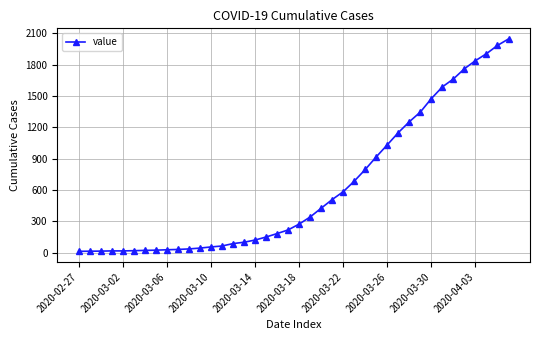

Is this an area chart (filled region under the line)?

No